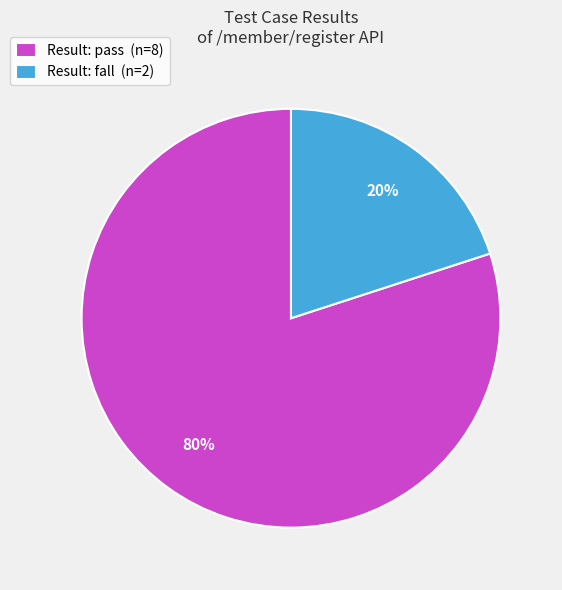

How many segments does this pie chart have?

2